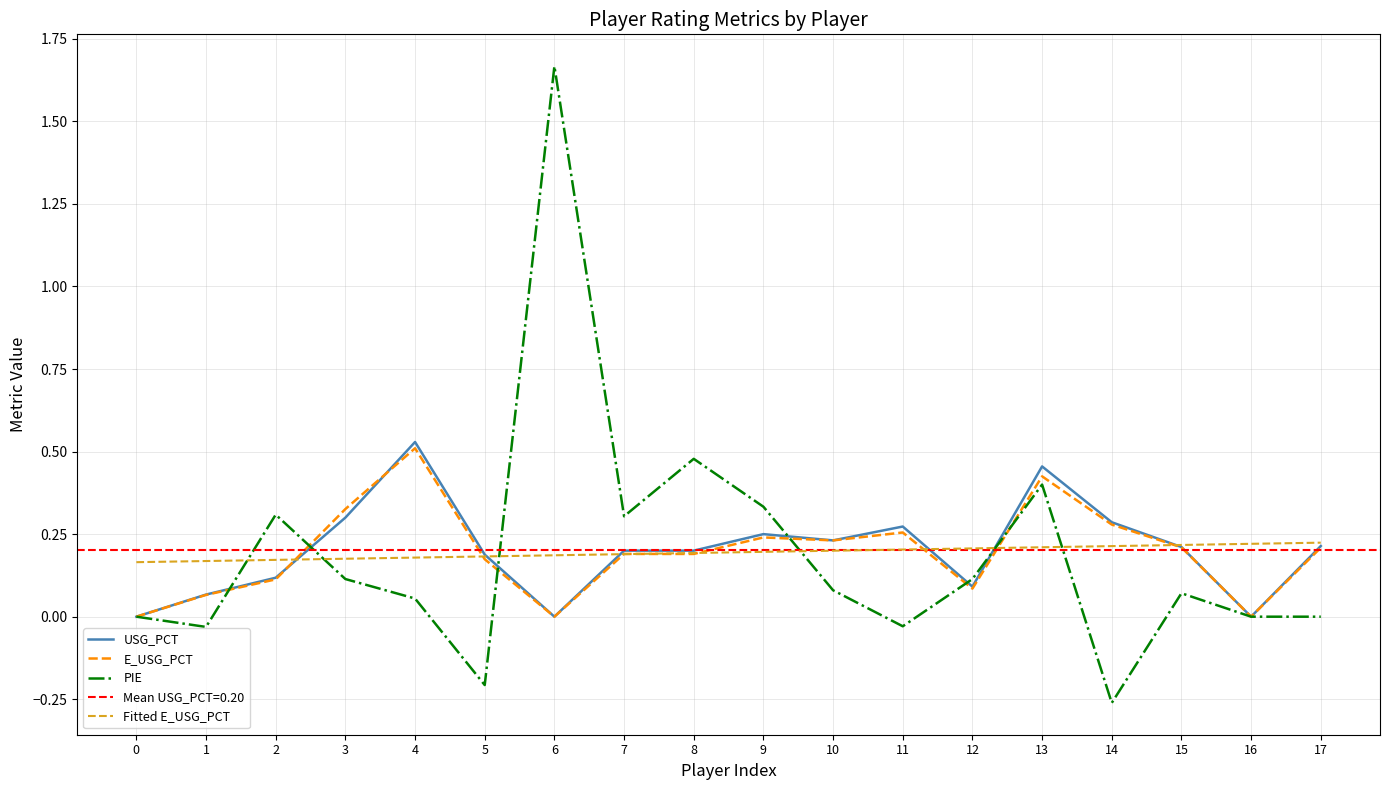

The value of USG_PCT at 15 is 0.1. True or false?

False